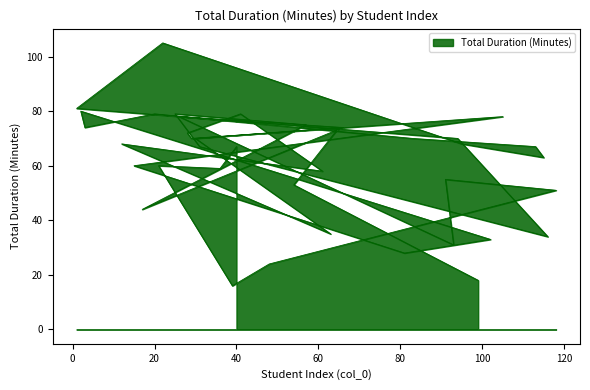

Does the chart display data point markers on the line(s)?

No